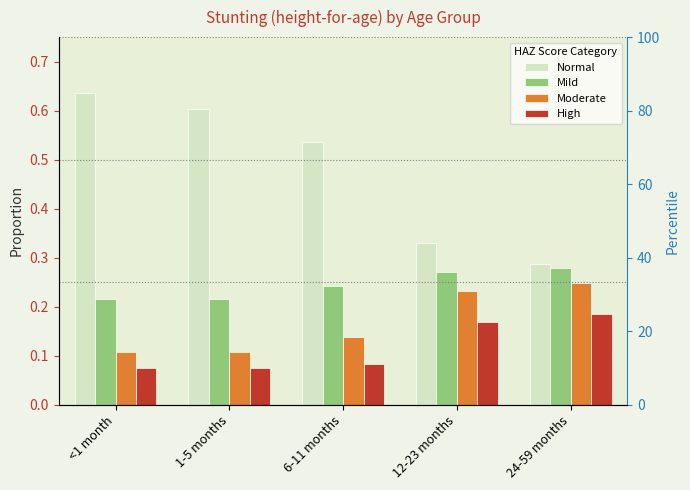

Reading left to right, transcribe all the data shown in this chart.

Normal: <1 month=0.6	1-5 months=0.6	6-11 months=0.5	12-23 months=0.3	24-59 months=0.3
Mild: <1 month=0.2	1-5 months=0.2	6-11 months=0.2	12-23 months=0.3	24-59 months=0.3
Moderate: <1 month=0.1	1-5 months=0.1	6-11 months=0.1	12-23 months=0.2	24-59 months=0.2
High: <1 month=0.1	1-5 months=0.1	6-11 months=0.1	12-23 months=0.2	24-59 months=0.2